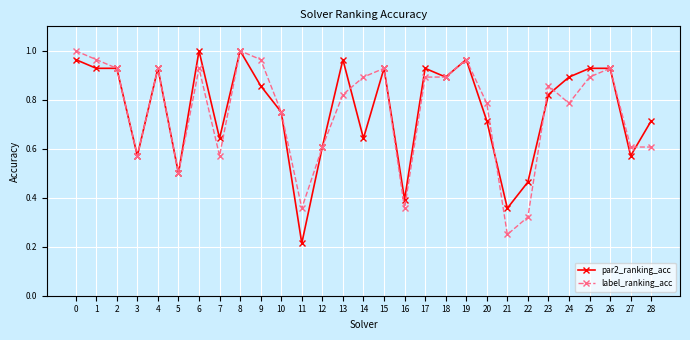

Between 13 and 27, which series saw the biggest shift?

par2_ranking_acc